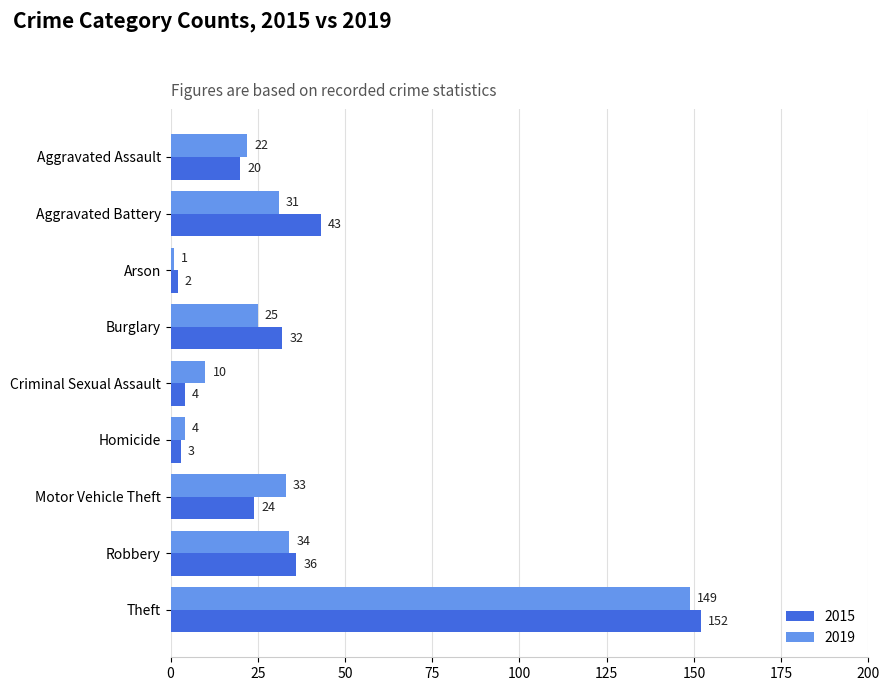

What is the difference between the maximum and minimum values in the 2015 series?

150